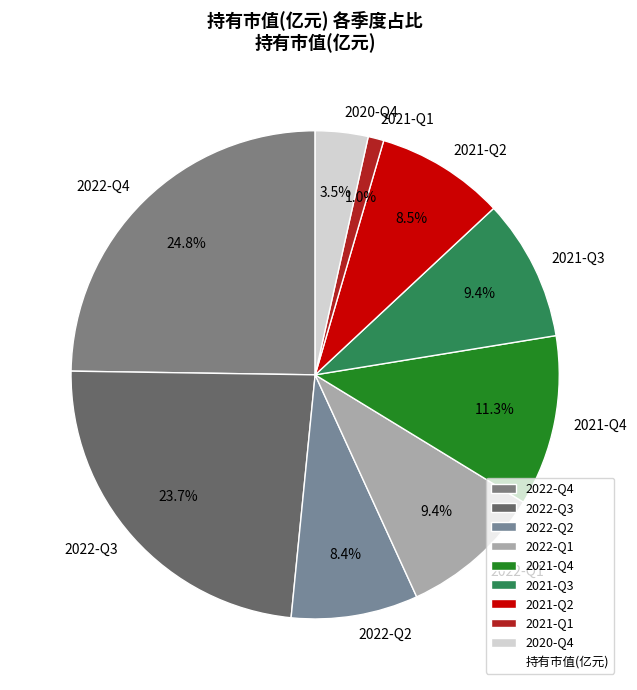

The 2022-Q2 slice represents 8% of the pie. True or false?

True